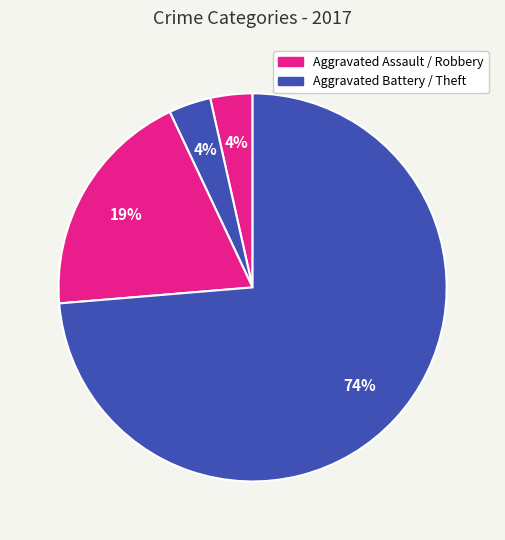

Count the number of slices in the pie.

4